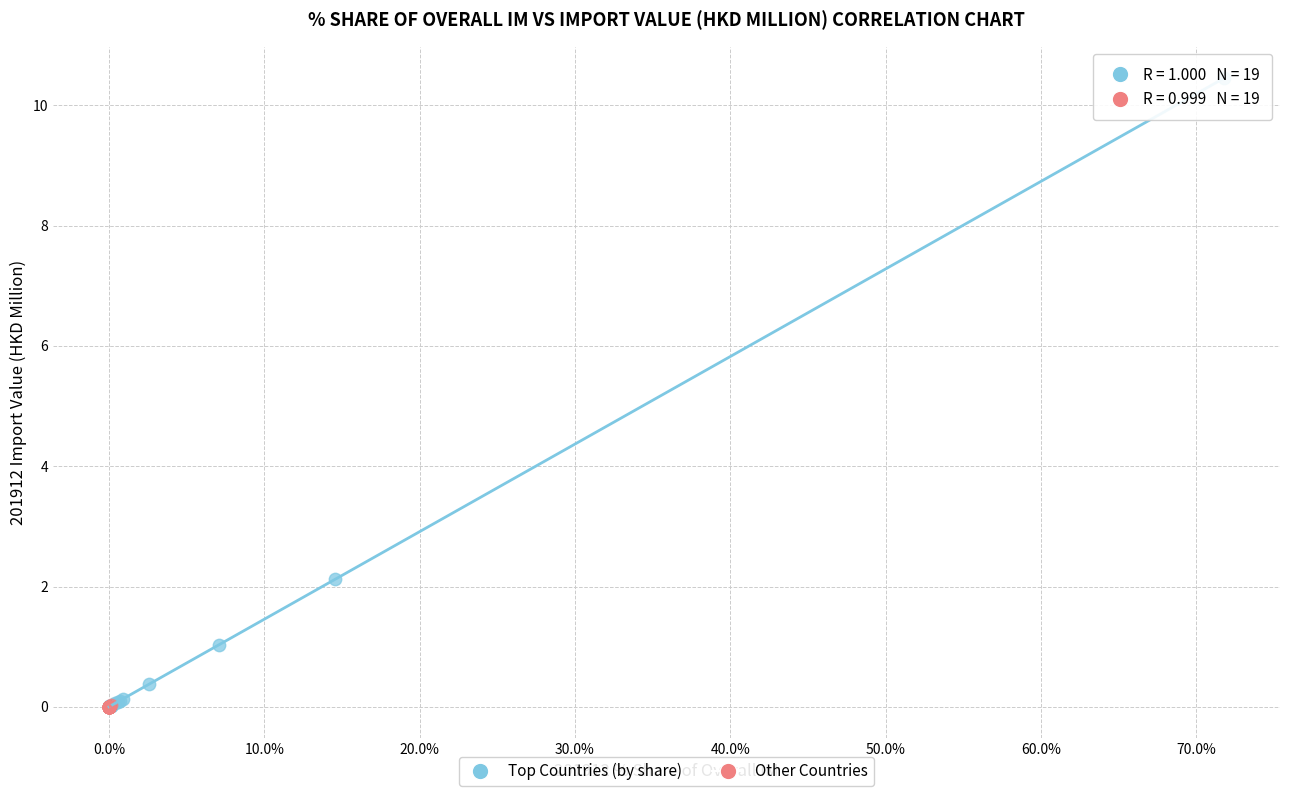

Which series contains the highest Y value?

Top Countries (by share)